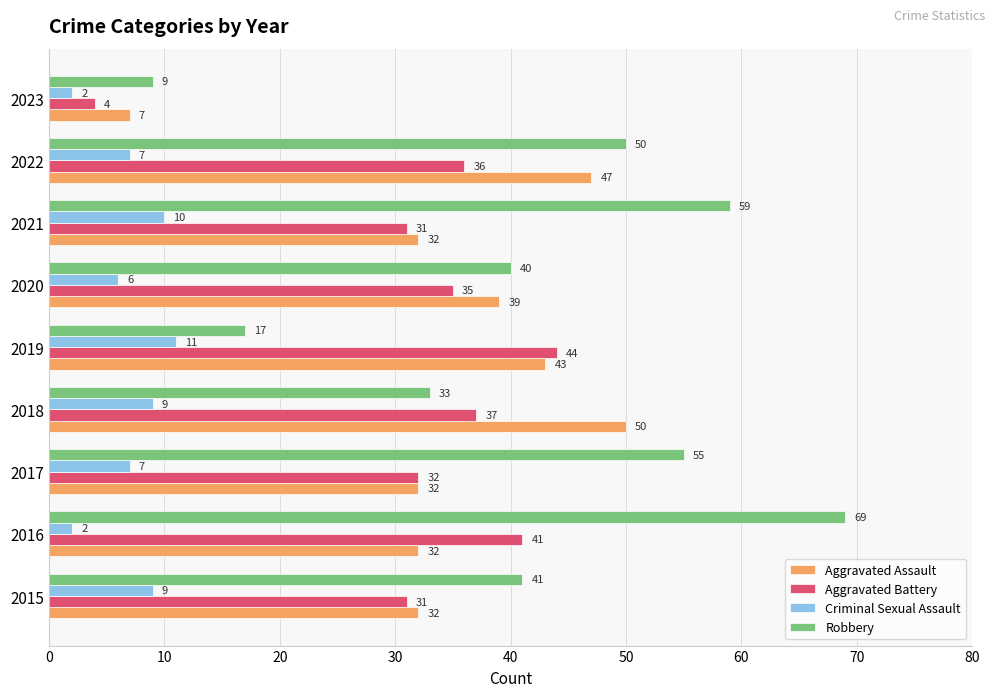

What is the greatest value displayed?

69